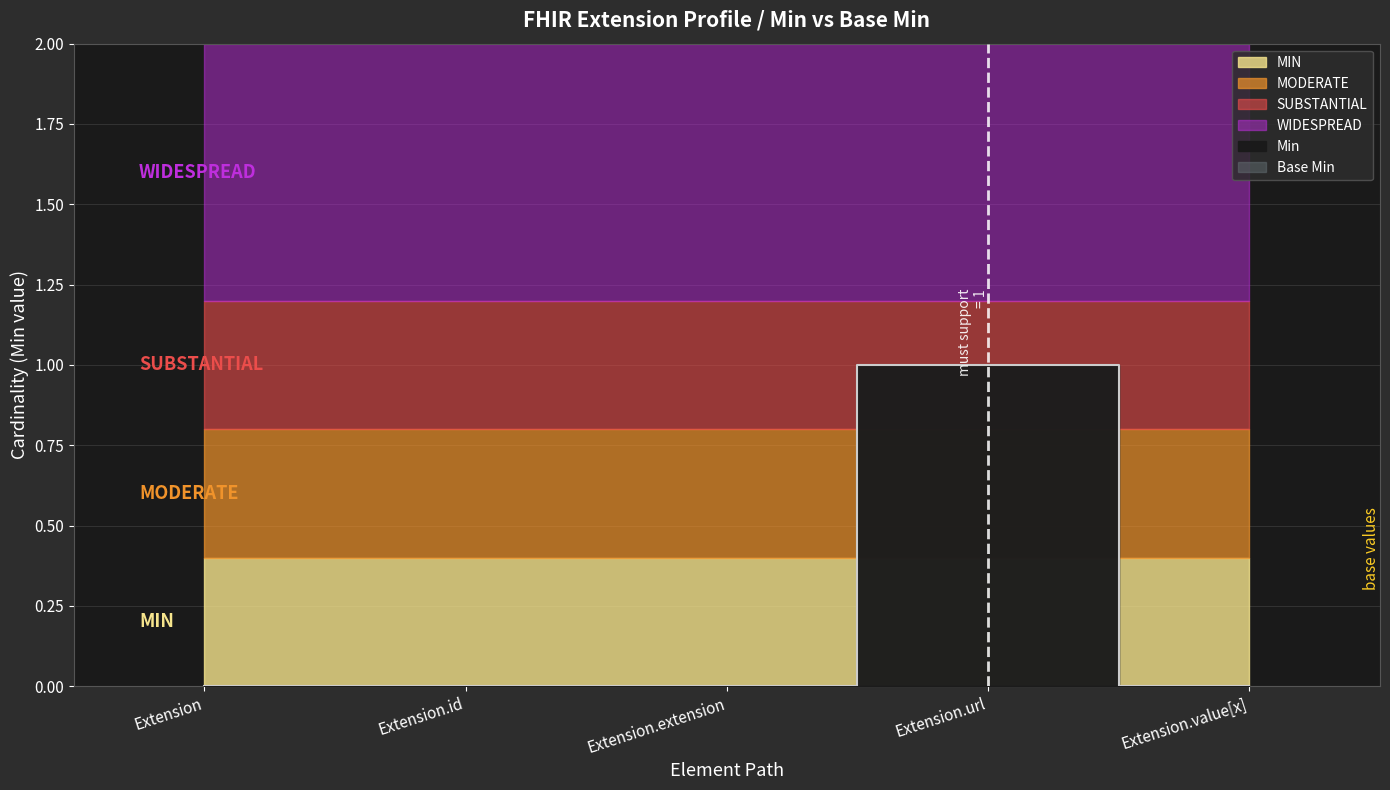

Which has a higher value, Extension.id or Extension?

Extension.id